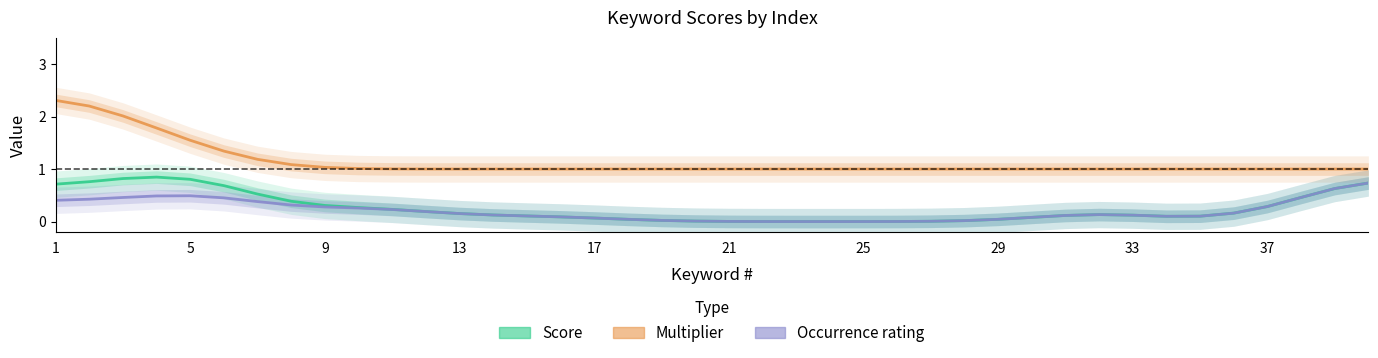

What is the total value across all series at 37?

1.5